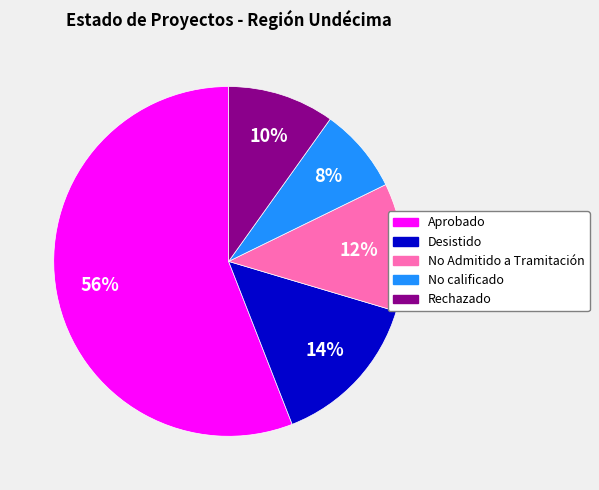

Count the number of slices in the pie.

5